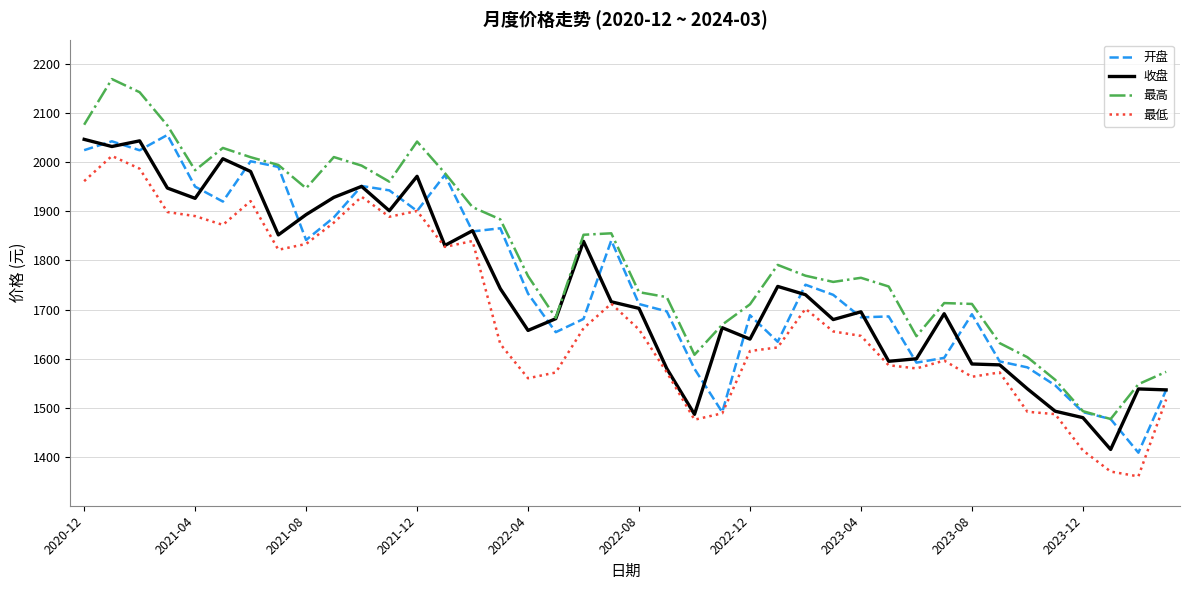

What is the greatest value displayed?

2169.8